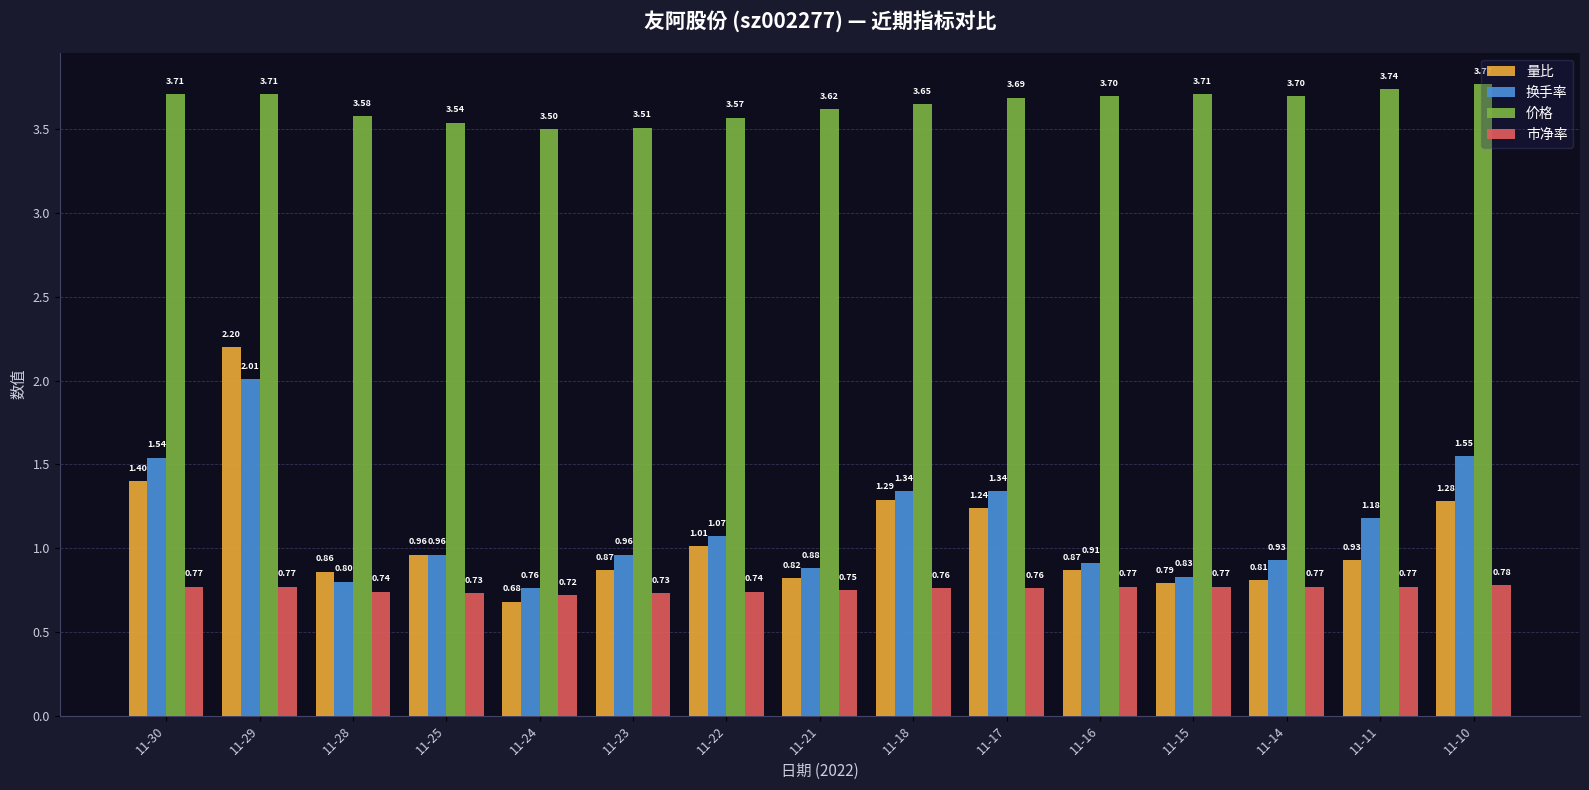

What is the difference between the 量比 values at 11-28 and 11-30?

0.5